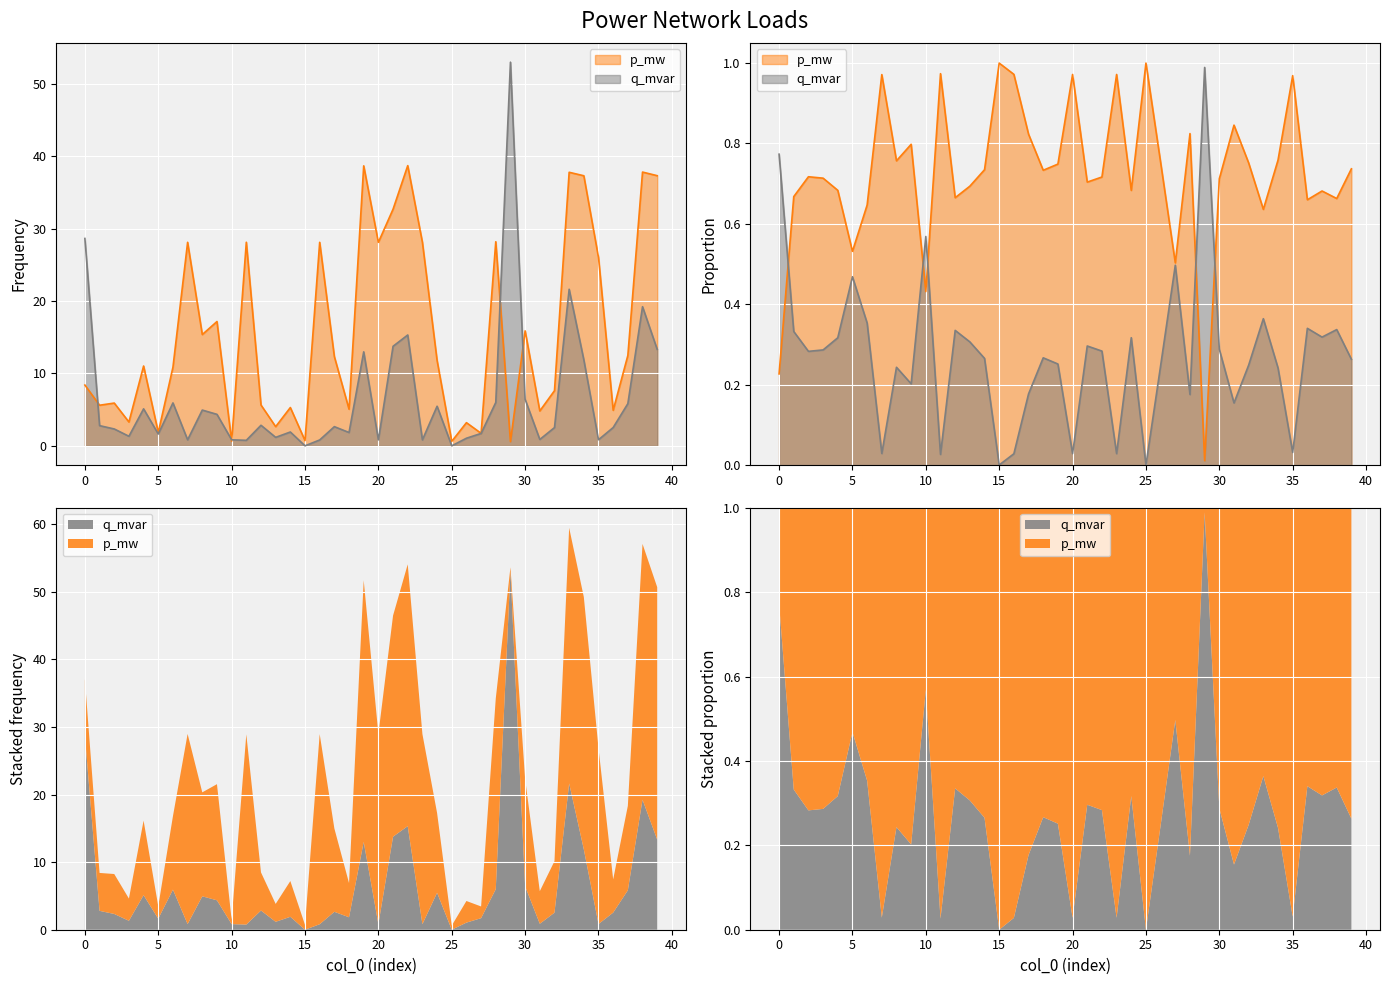

Where is the first local maximum for p_mw?

2